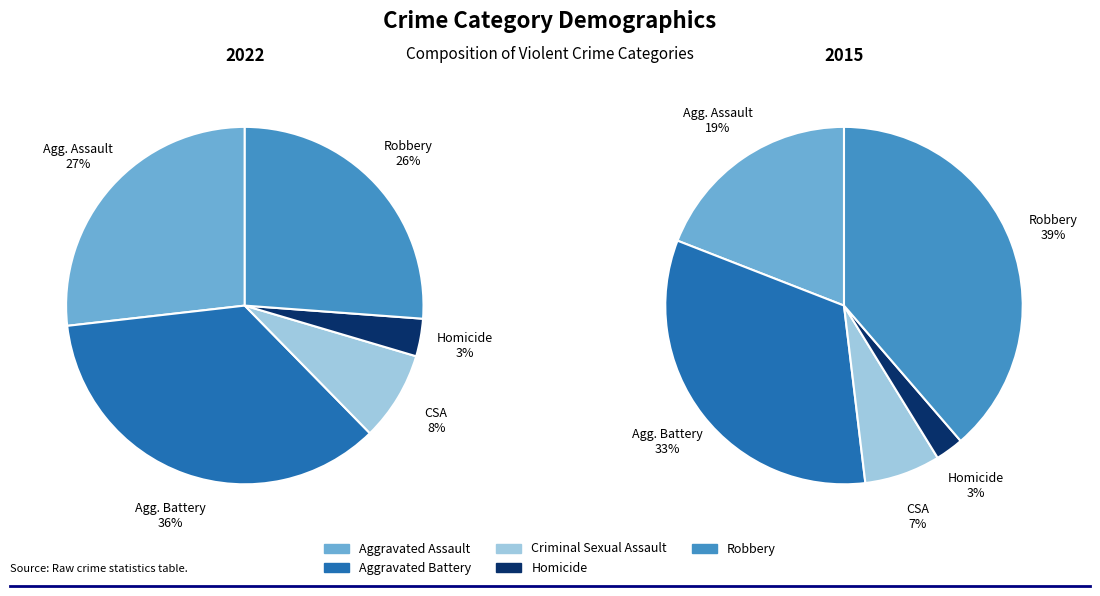

Is the sum of Aggravated Assault and Criminal Sexual Assault greater than half?

No